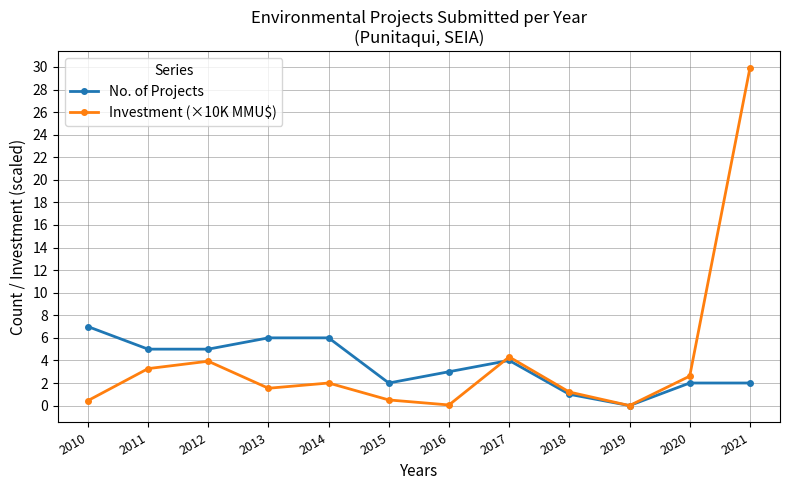

How many data points in Investment (×10K MMU$) are less than 2?

6